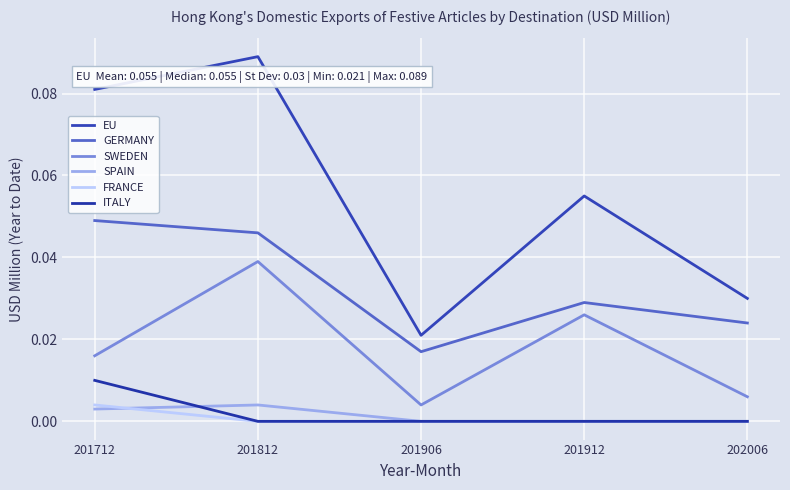

True or false: GERMANY and FRANCE cross at least once.

False